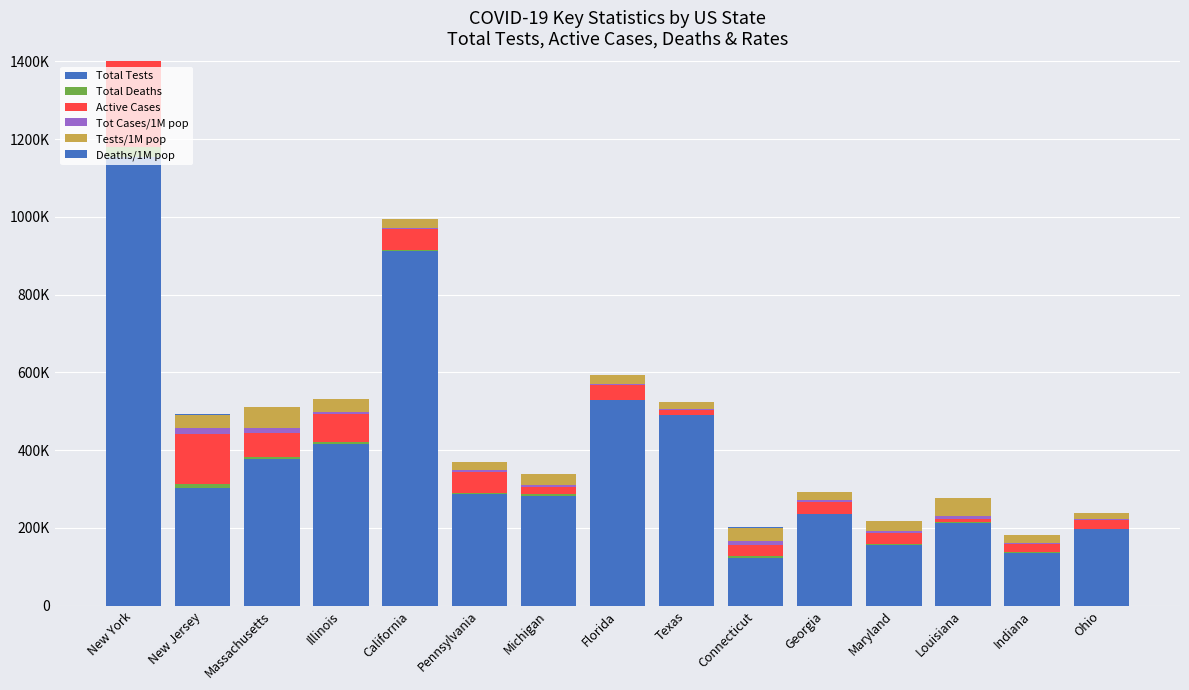

How many data points in Total Deaths are above 2691?

7